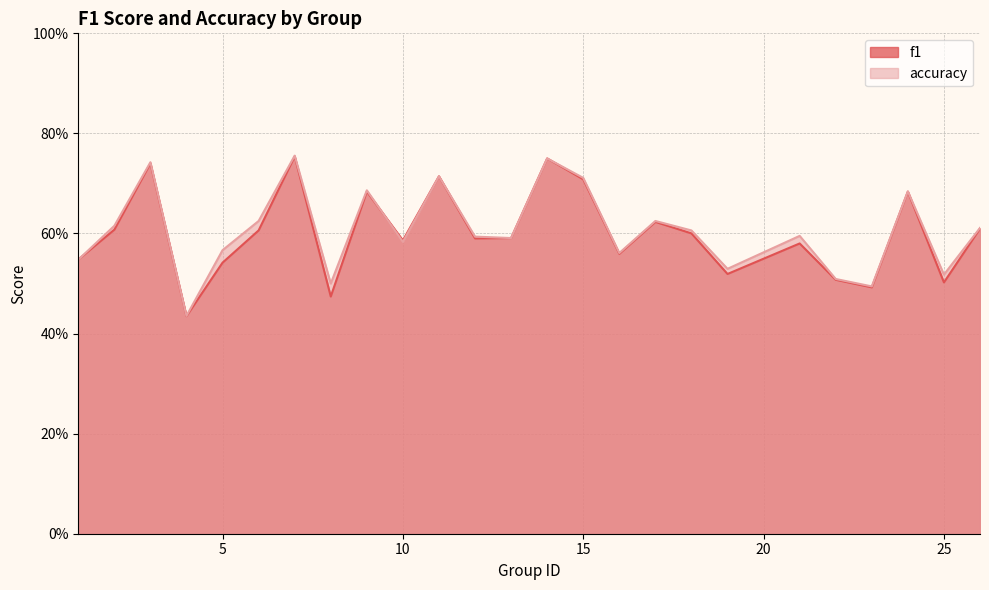

What is the average value of the f1 series?

0.6